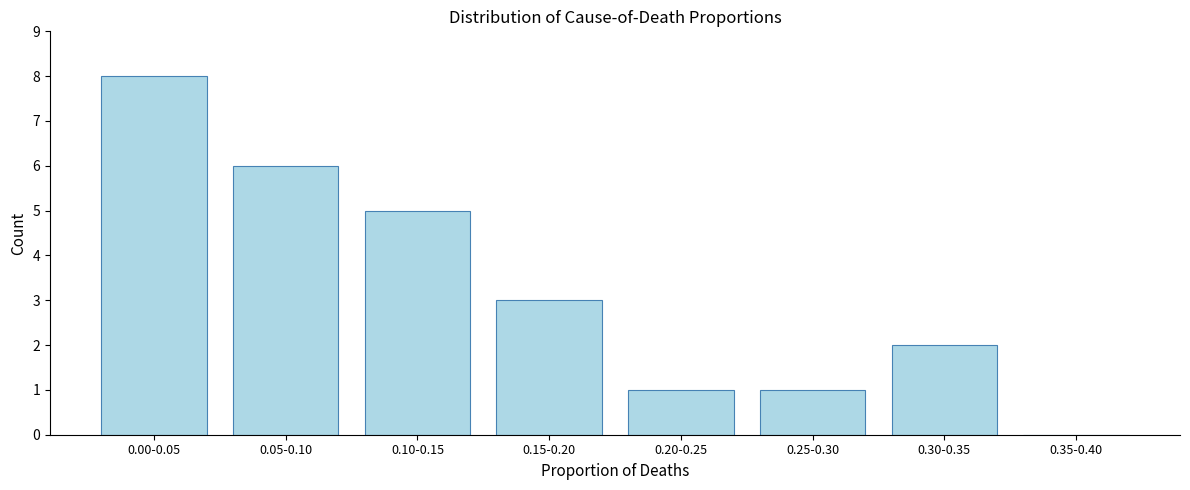

Reading right to left, extract all data points from this chart.

0.35-0.40=0	0.30-0.35=2	0.25-0.30=1	0.20-0.25=1	0.15-0.20=3	0.10-0.15=5	0.05-0.10=6	0.00-0.05=8